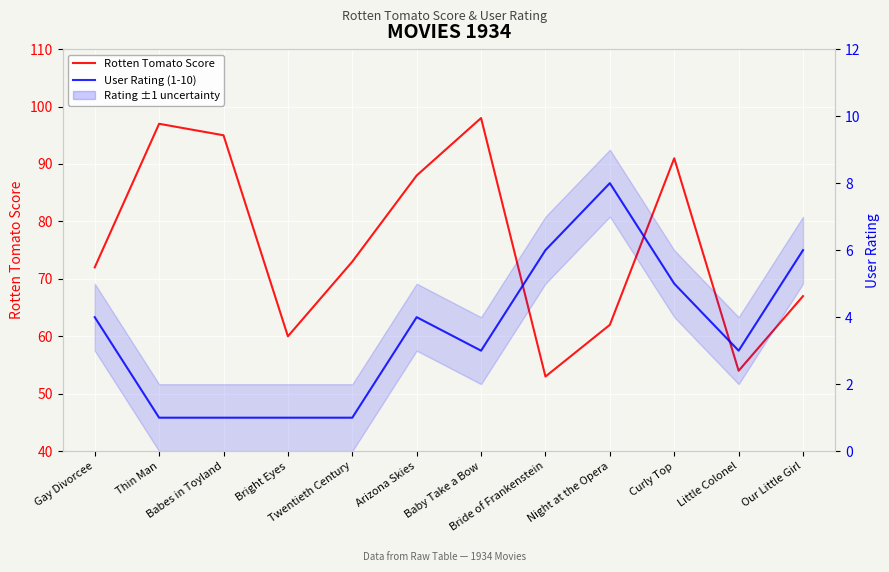

Is this an area chart (filled region under the line)?

No